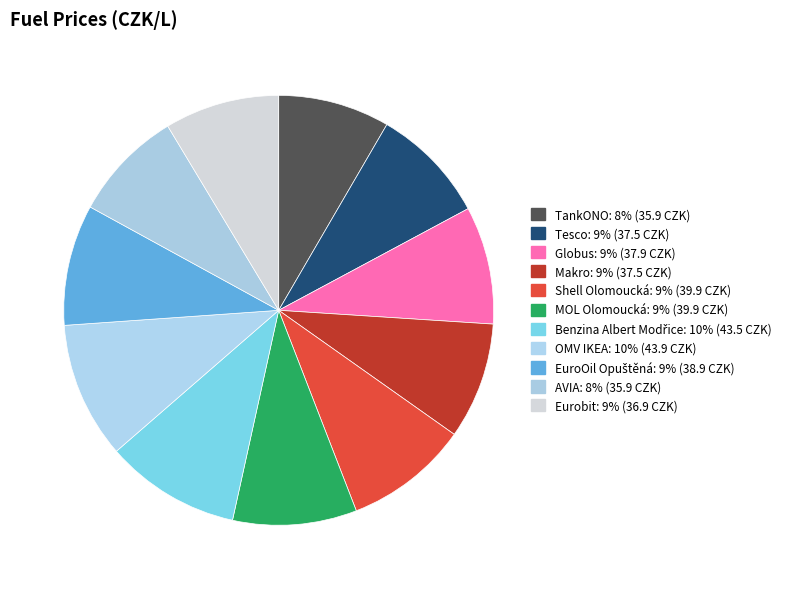

What is the change in value from MOL Olomoucká to Benzina Albert Modřice?

+3.6